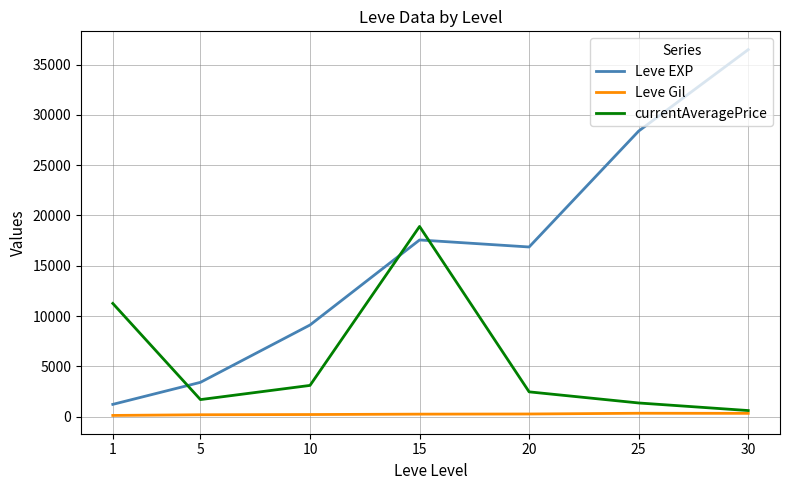

Rank the series by their maximum value, from lowest to highest.

Leve Gil, currentAveragePrice, Leve EXP